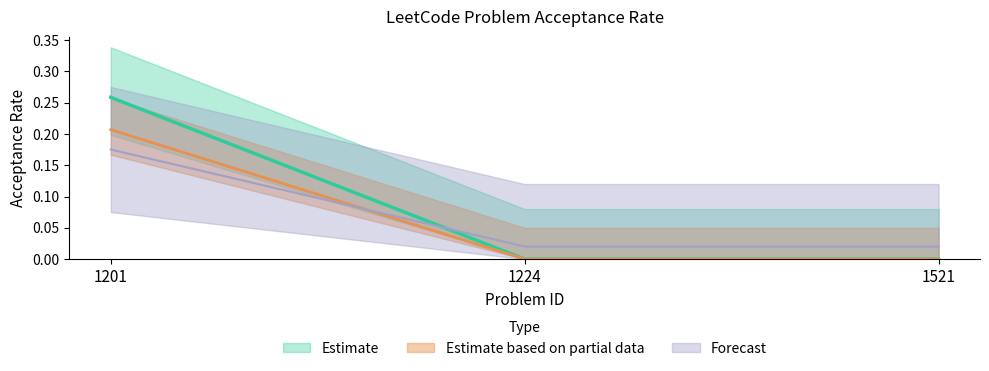

What is the change in value from 1201 to 1224?

-0.3